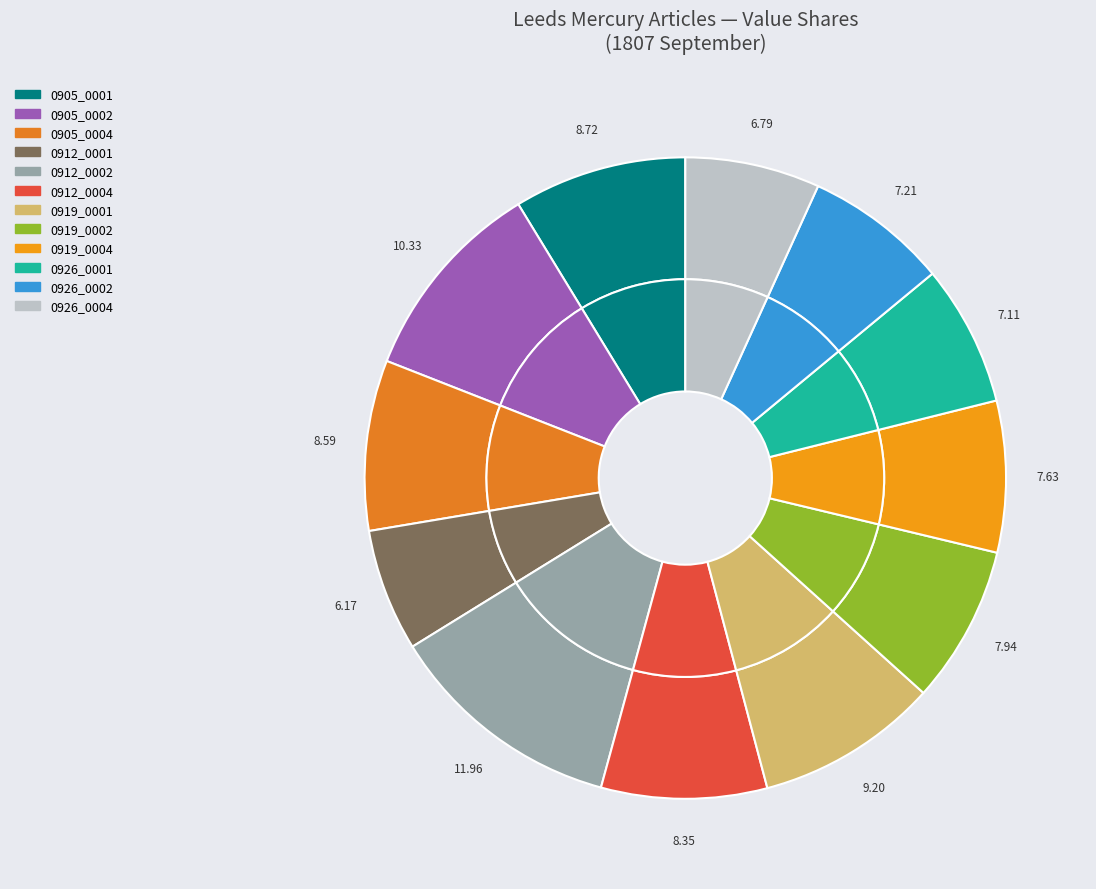

What percentage is NOT represented by 1807.09.12_LeedsMercury_0004?

91.6%